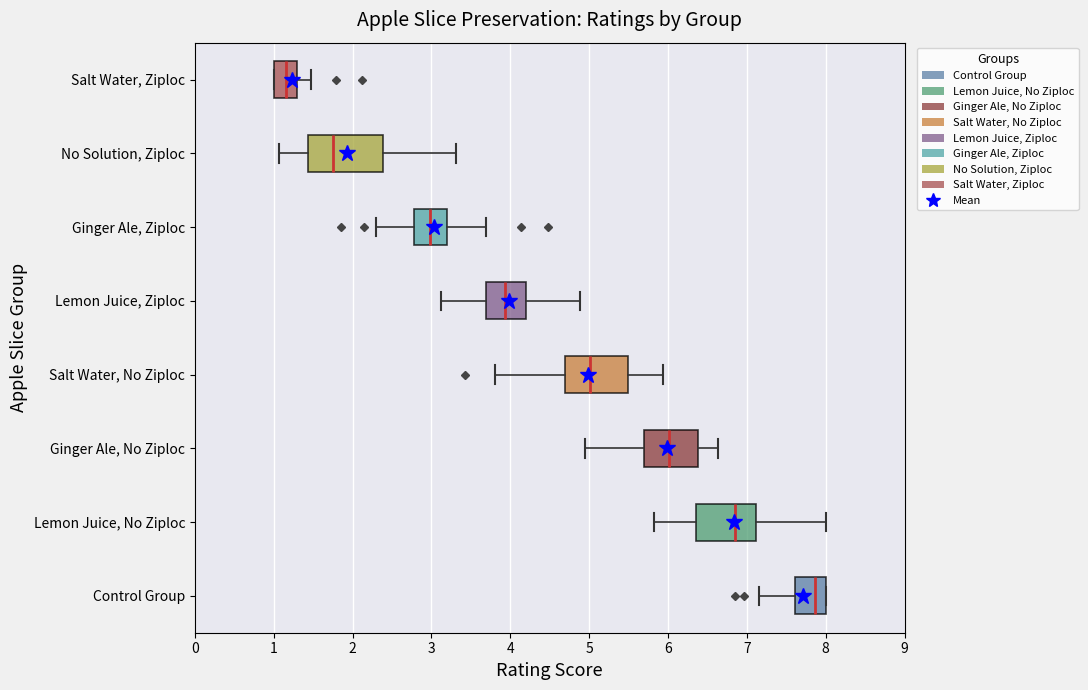

Which box is the widest, from its left edge to its right edge?

No Solution, Ziploc